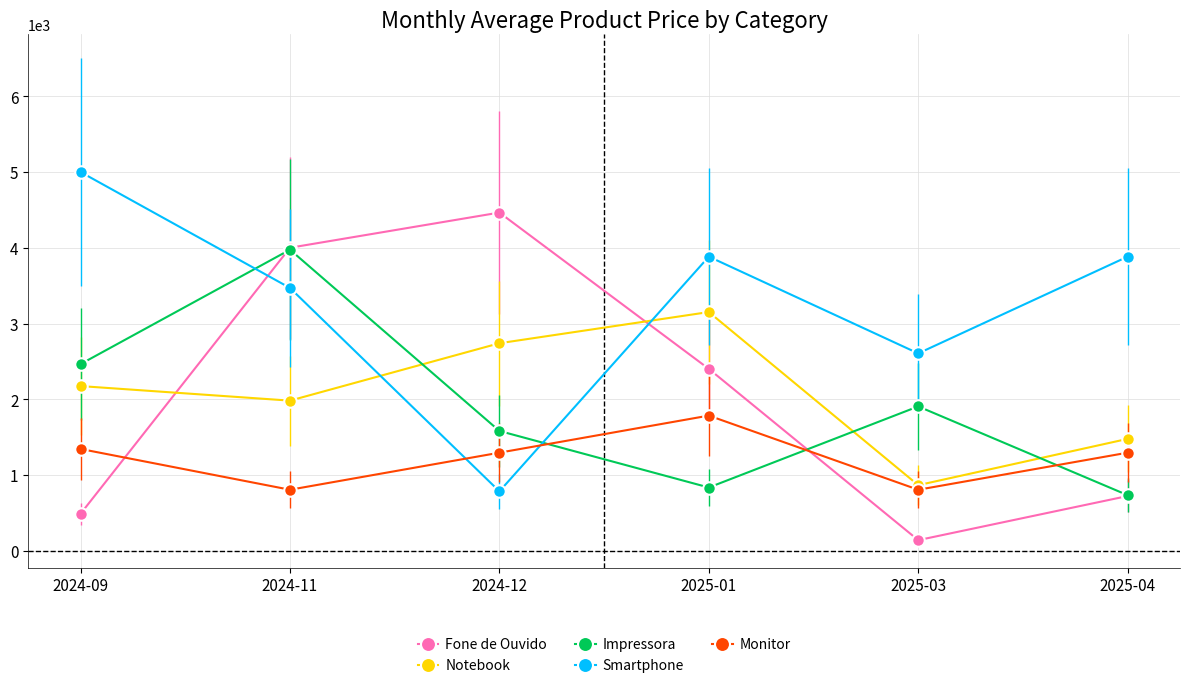

Between which two adjacent categories do Notebook and Smartphone first intersect?

2024-11 and 2024-12